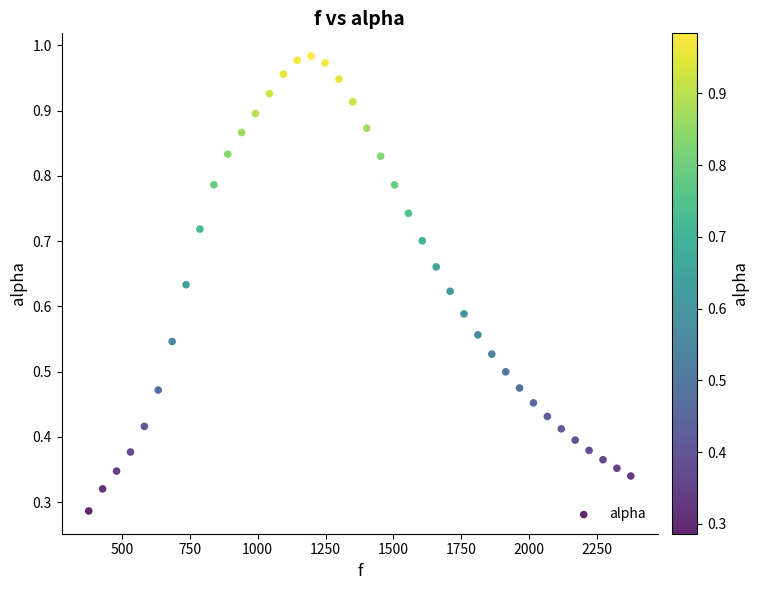

What is the range of X values (max minus min)?

1998.3